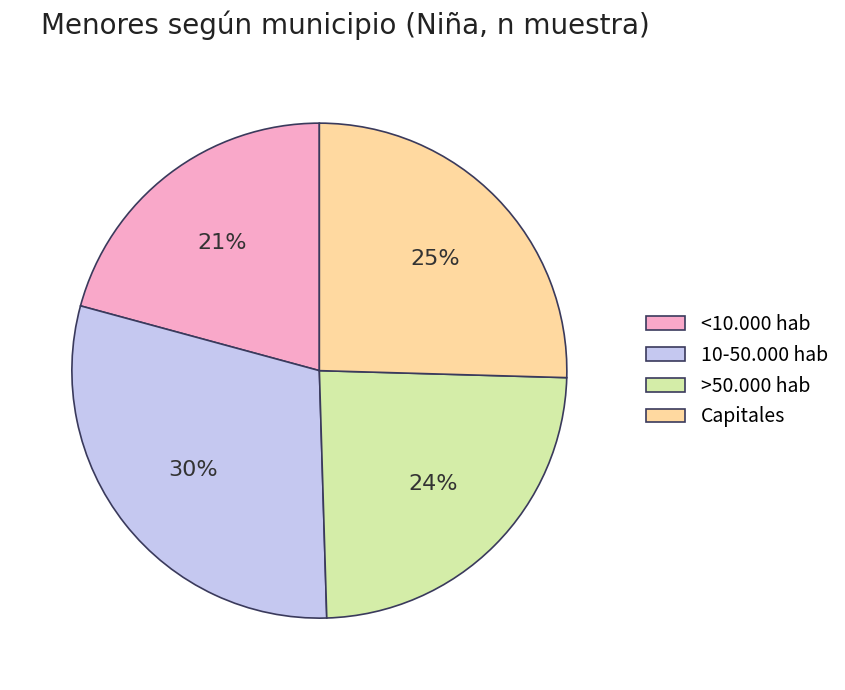

Combined, do 10-50.000 hab and >50.000 hab account for over 50%?

Yes